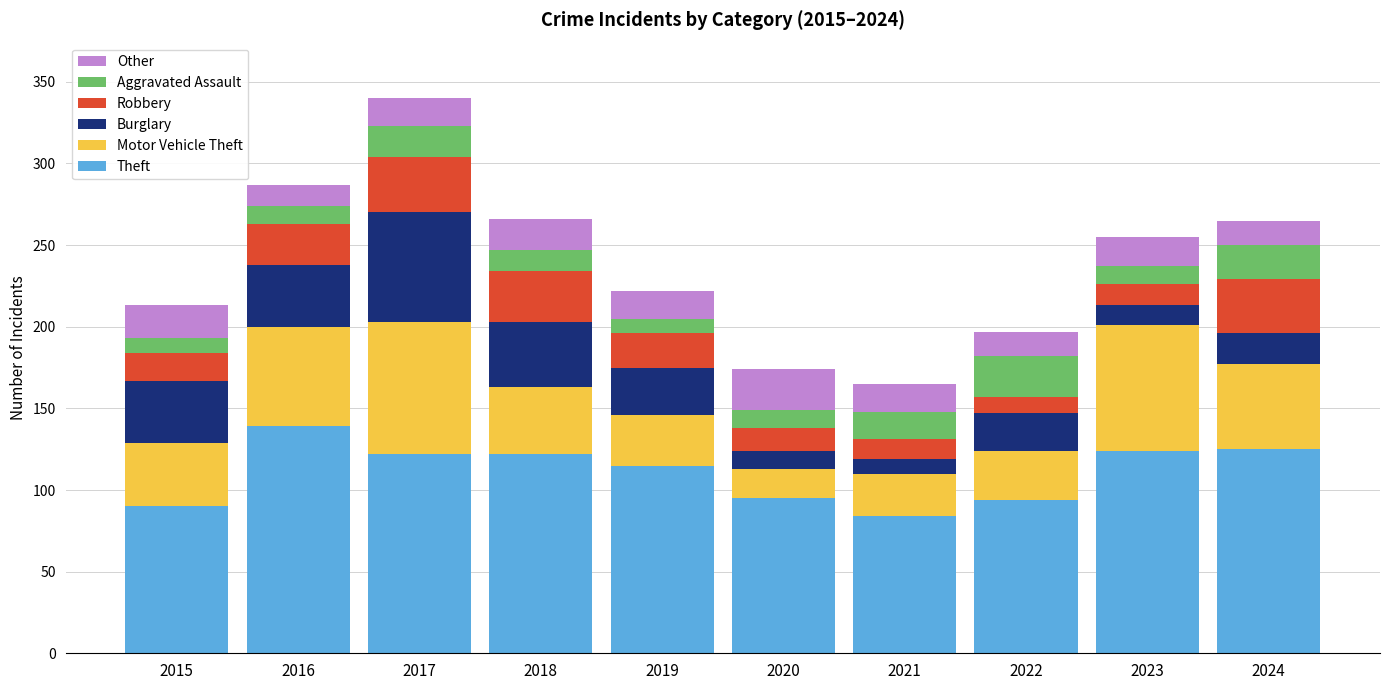

What is the average value of the Theft series?

111